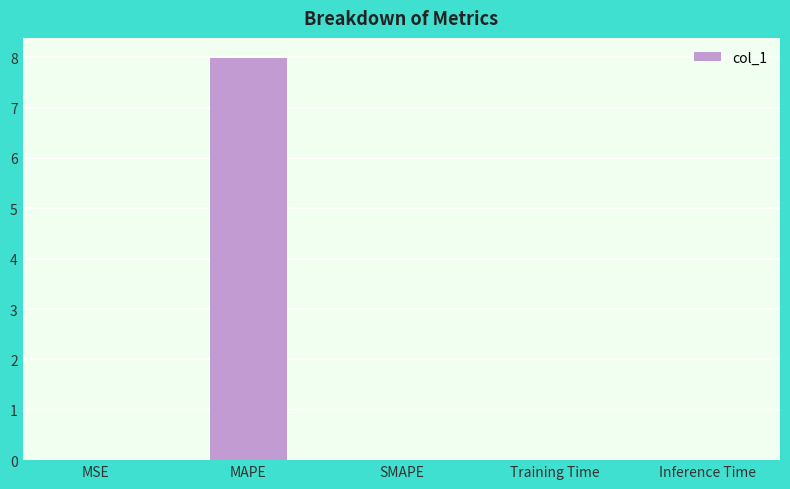

What is the greatest value displayed?

8.0